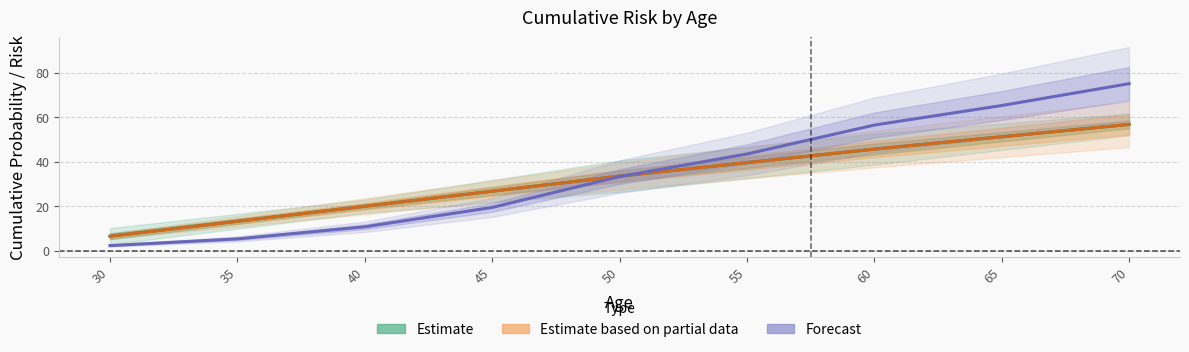

Where do Estimate and Forecast first cross each other?

50 and 55